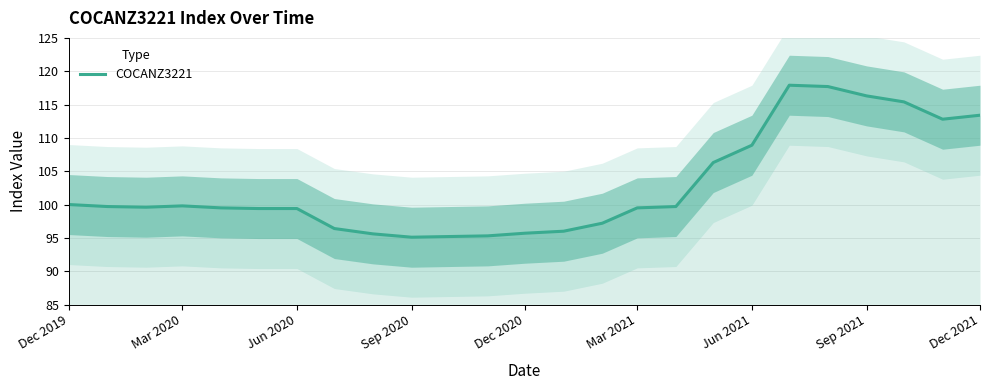

What is the difference between the maximum and second lowest values?

22.7